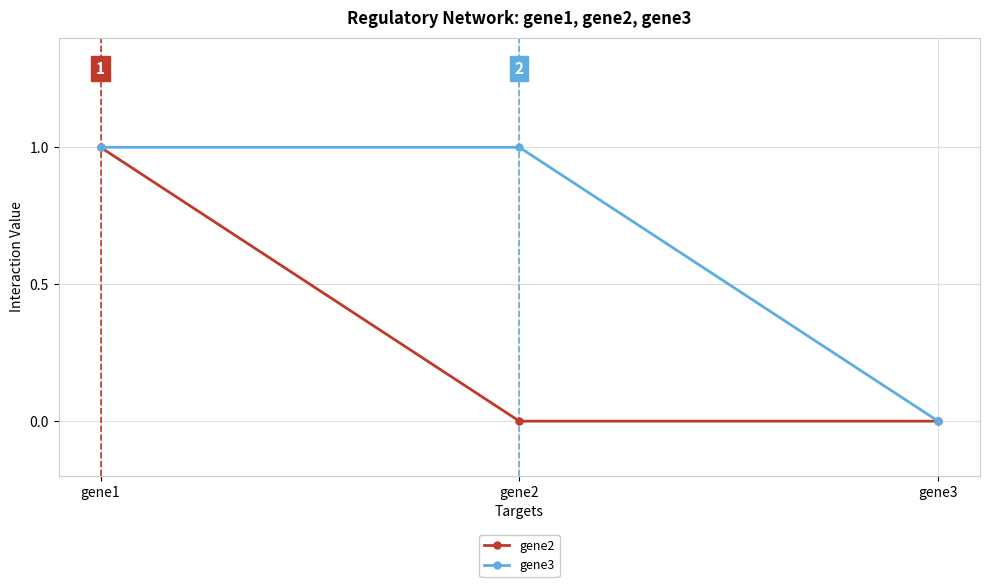

Which series changed the most between gene1 and gene2?

gene2